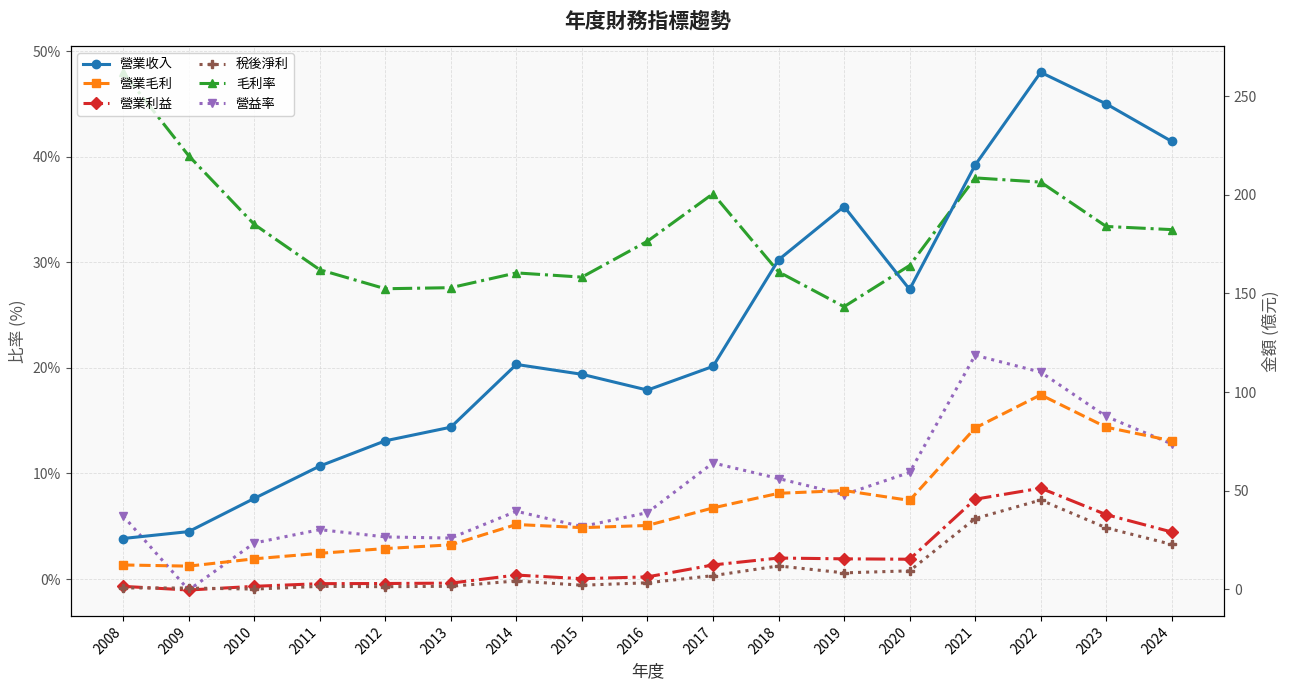

After their last crossing, which series has the higher values: 稅後淨利 or 毛利率?

毛利率